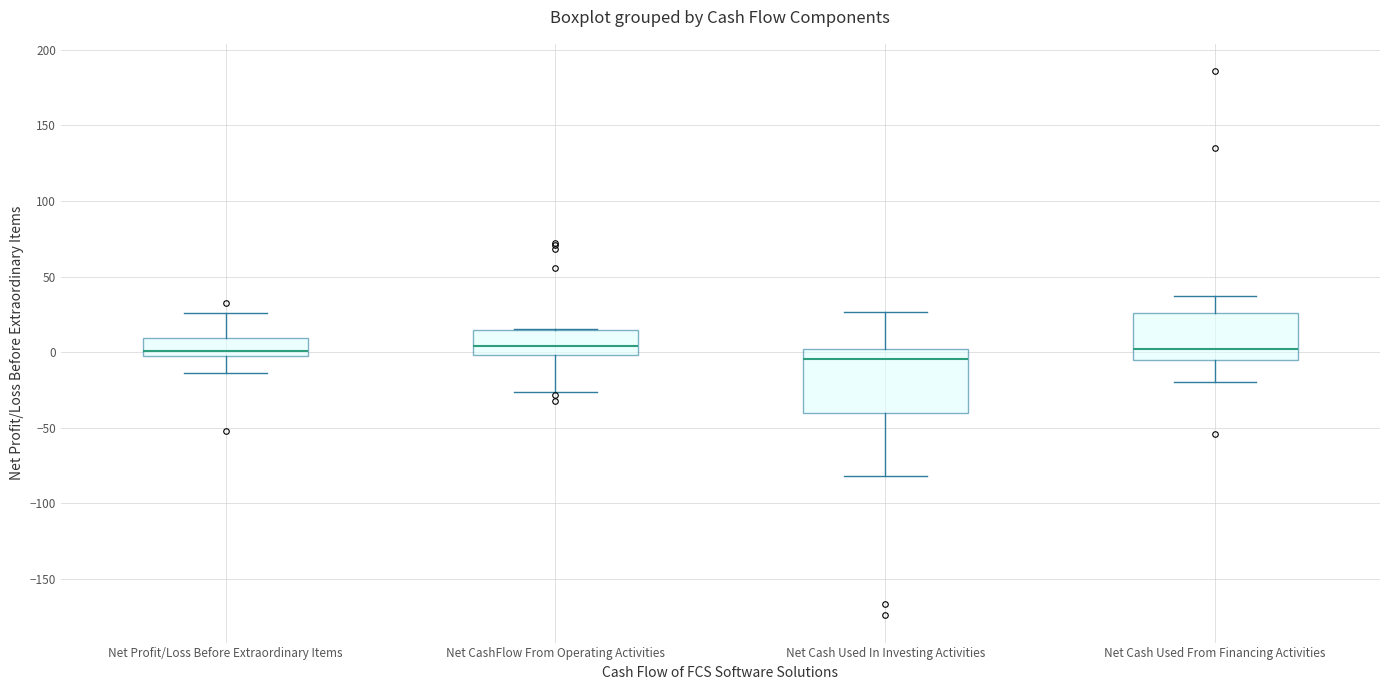

Reading left to right, transcribe this box plot: for each box, give where its median line is, the range the box spans, and where its two whiskers end, as read against the y-axis. The values are not printed on the chart, so give them approximately, as read against the axis.

Net Profit/Loss Before Extraordinary Items: median 0, box -5 to 10, whiskers -15 to 25
Net CashFlow From Operating Activities: median 5, box 0 to 15, whiskers -25 to 15
Net Cash Used In Investing Activities: median -5, box -40 to 0, whiskers -80 to 25
Net Cash Used From Financing Activities: median 0, box -5 to 25, whiskers -20 to 35